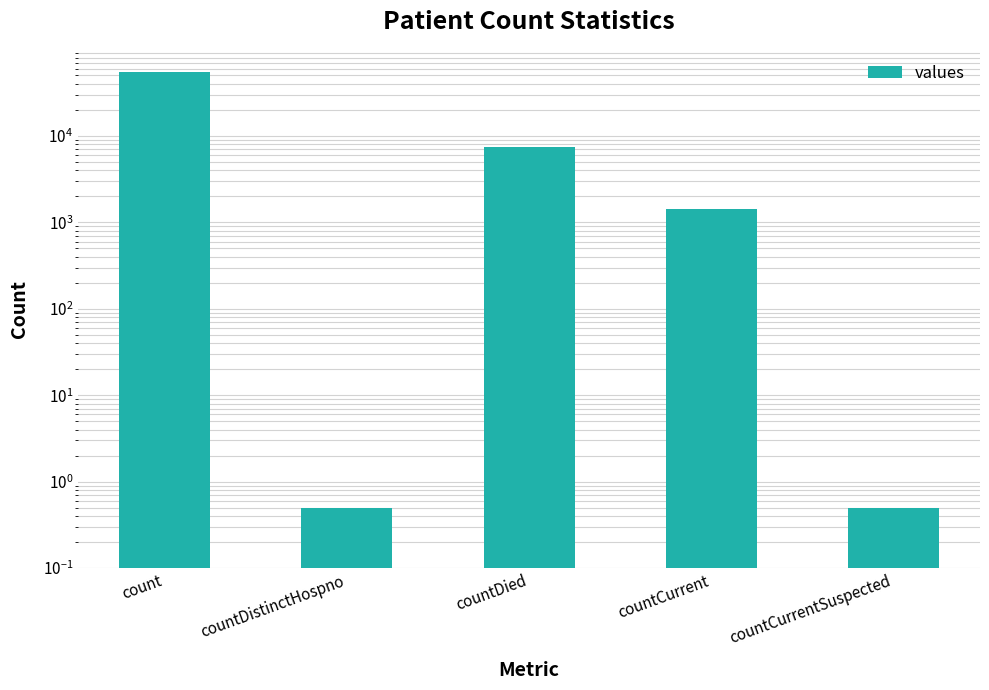

What is the average value?

12862.2